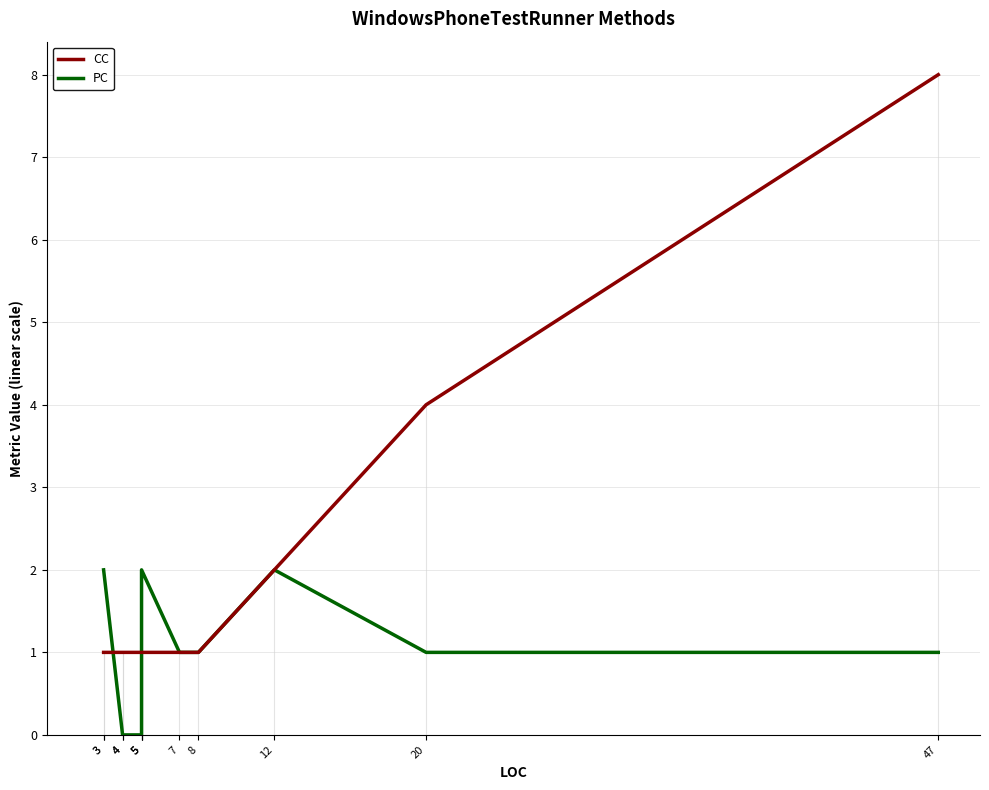

True or false: PC has a value of 1 at 20.

True